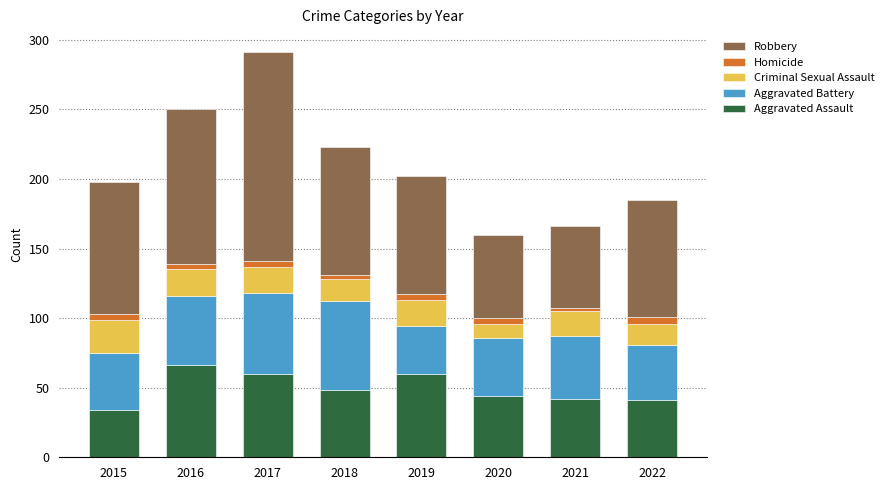

What is the minimum value for Aggravated Assault?

34